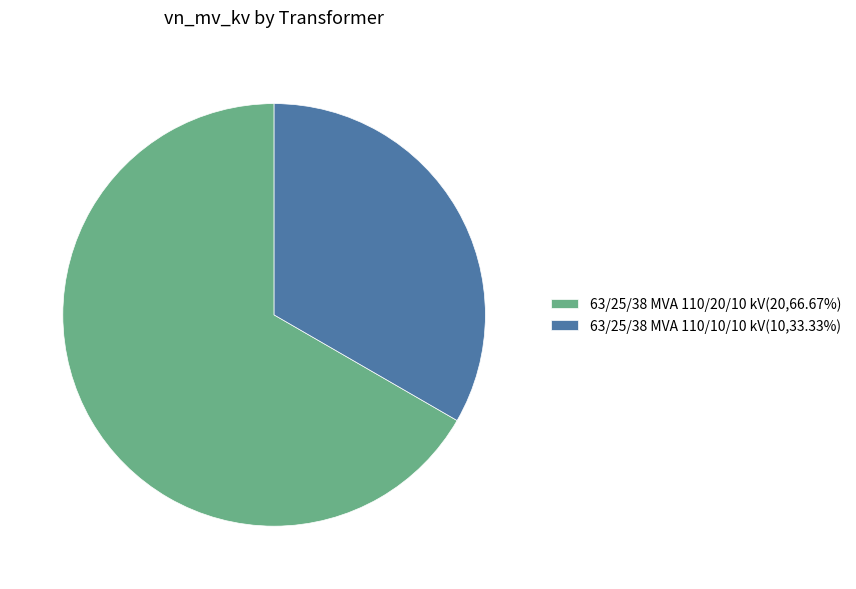

Is it true that 63/25/38 MVA 110/20/10 kV is 67% of the pie?

True